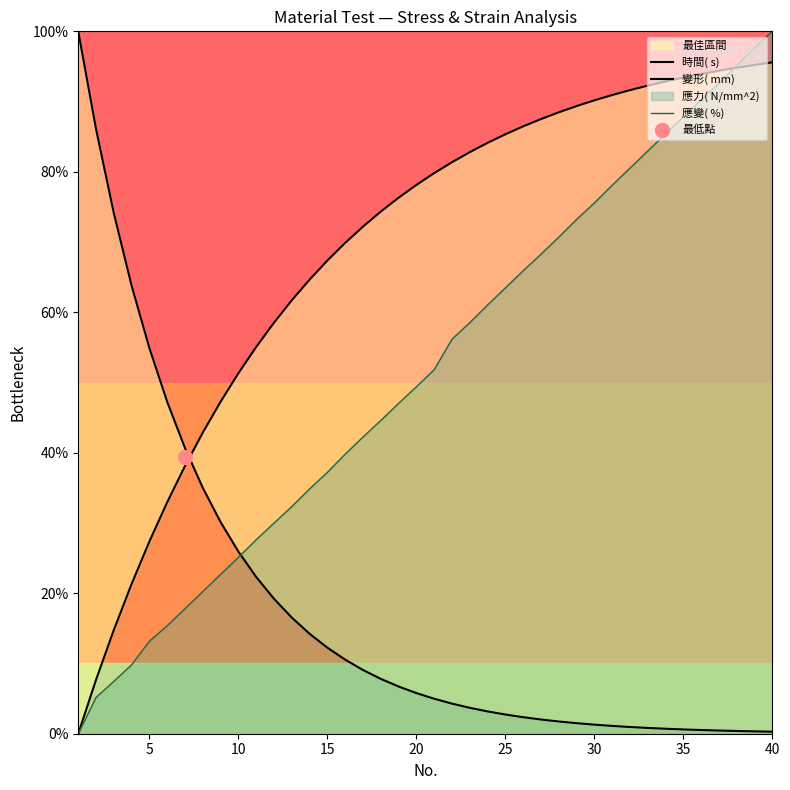

Is the value of 變形( mm)  at 15 greater than the value of 應變( %)  at 20?

Yes